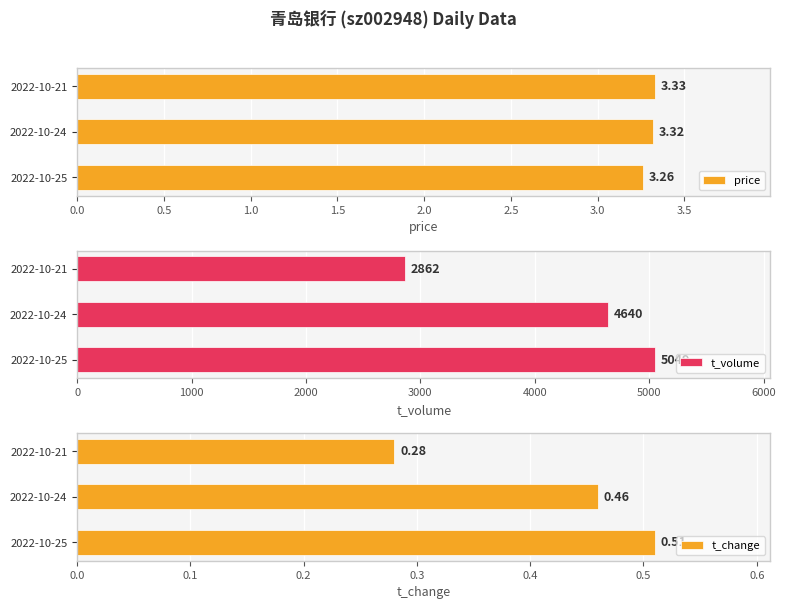

What is the sum of the price values at 2022-10-25 and 2022-10-21?

6.6